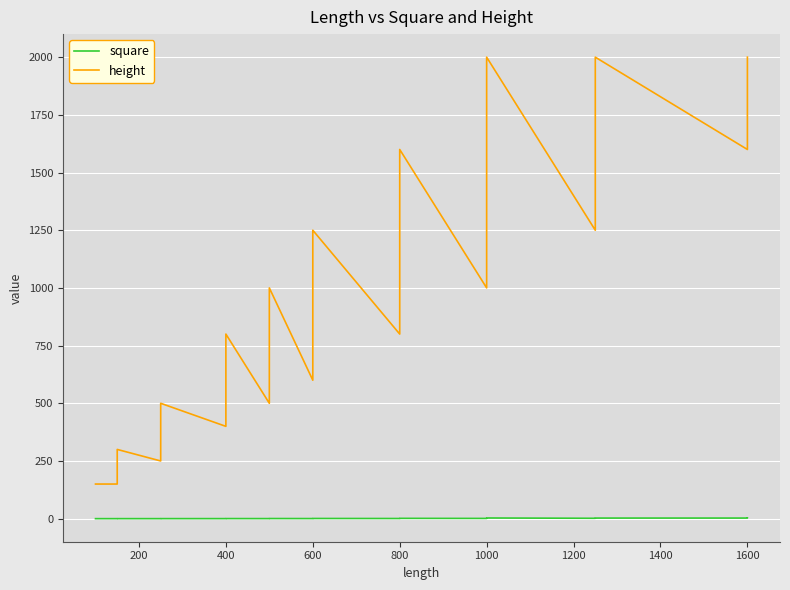

What is the value of the height point at the 29th from the left?

1250.0